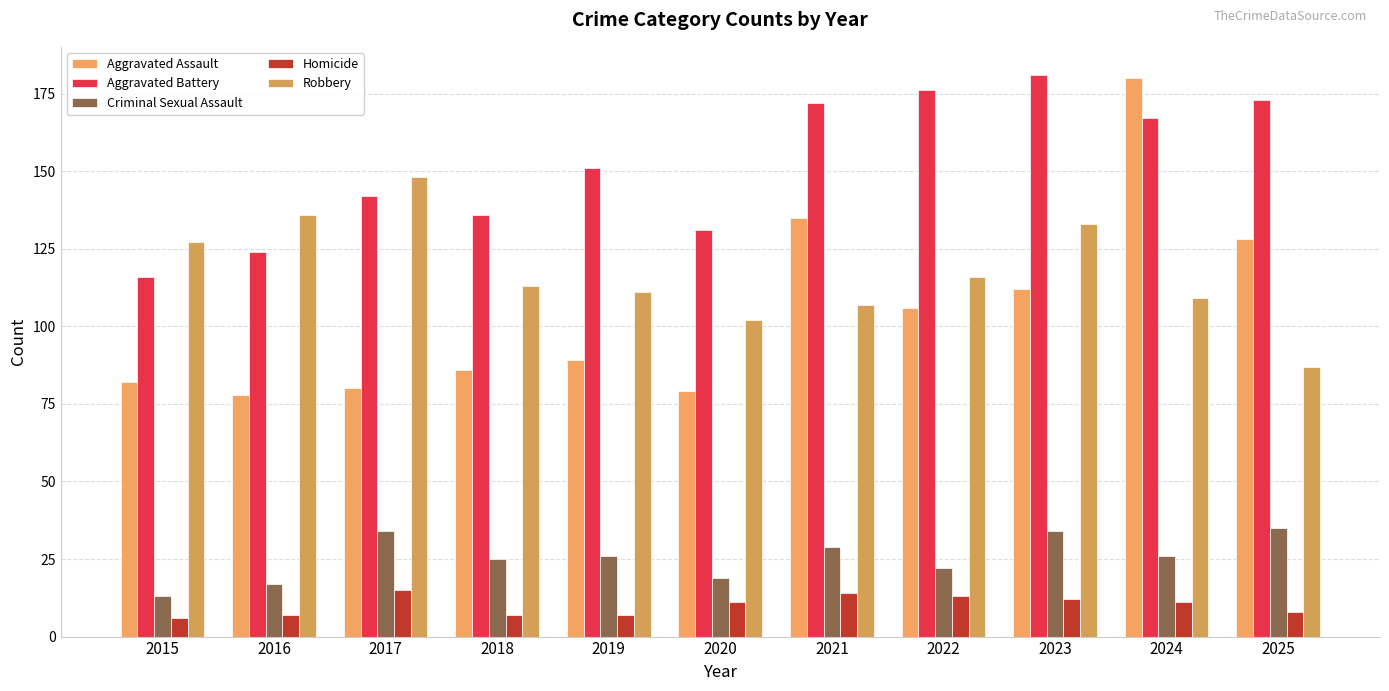

Count the number of categories in the chart.

11